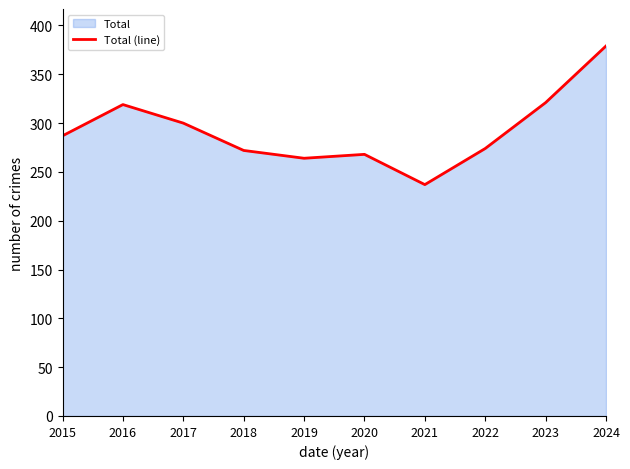

At which label does the data first exceed 287?

2016